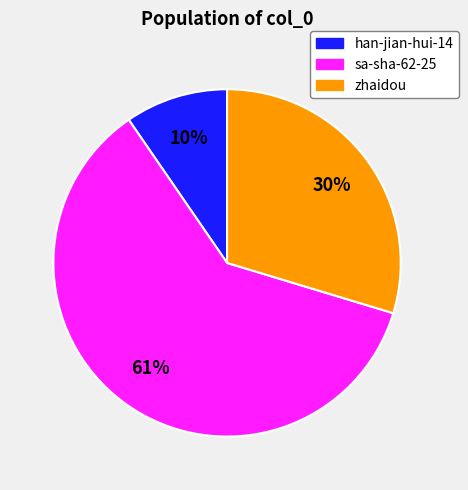

What is the largest slice in the pie chart?

sa-sha-62-25